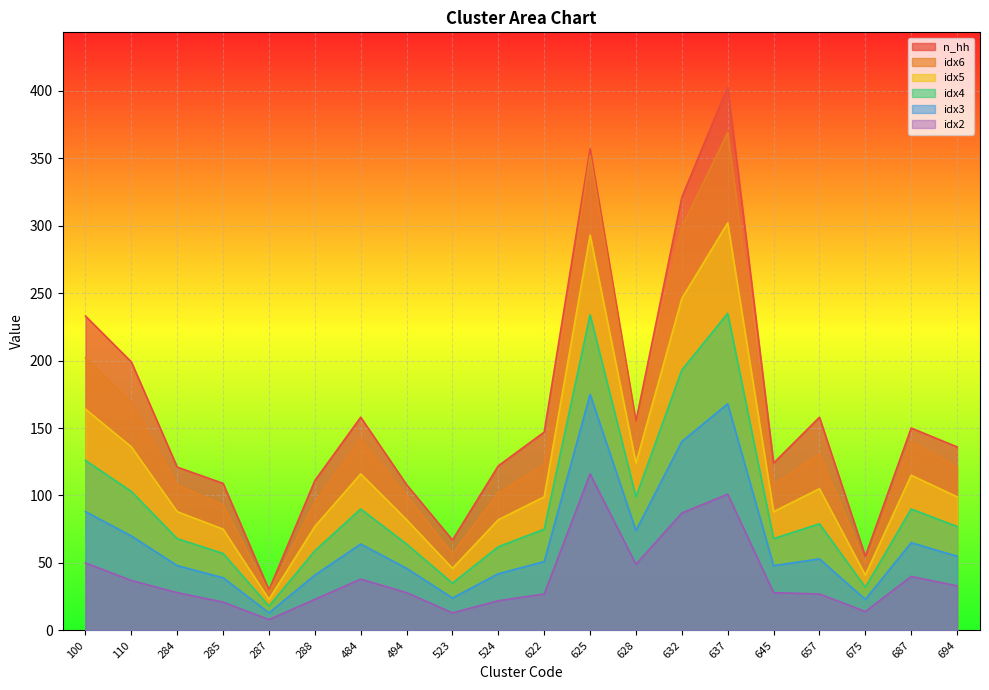

What is the approximate value of idx5 at 622?

99